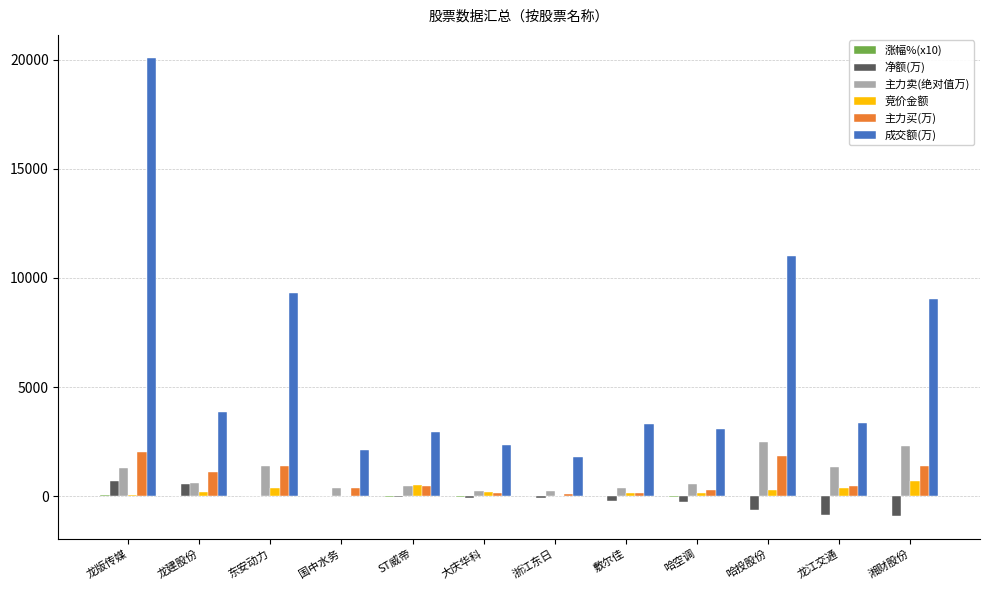

Is the value of 主力卖(绝对值万) at 东安动力 greater than the value of 竞价金额 at 东安动力?

Yes